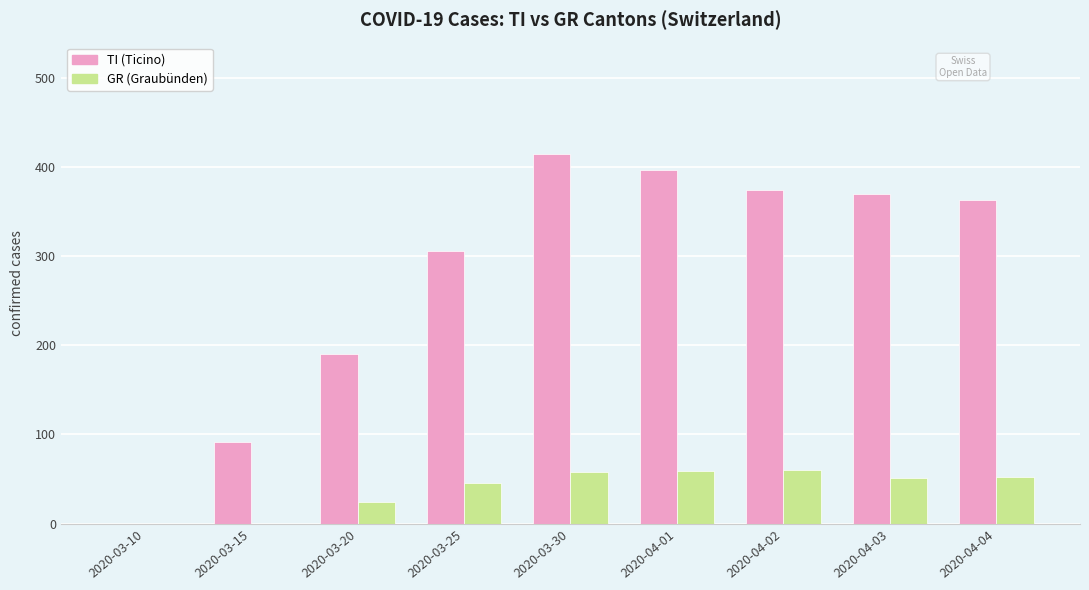

Which category has the highest value across all series?

2020-03-30